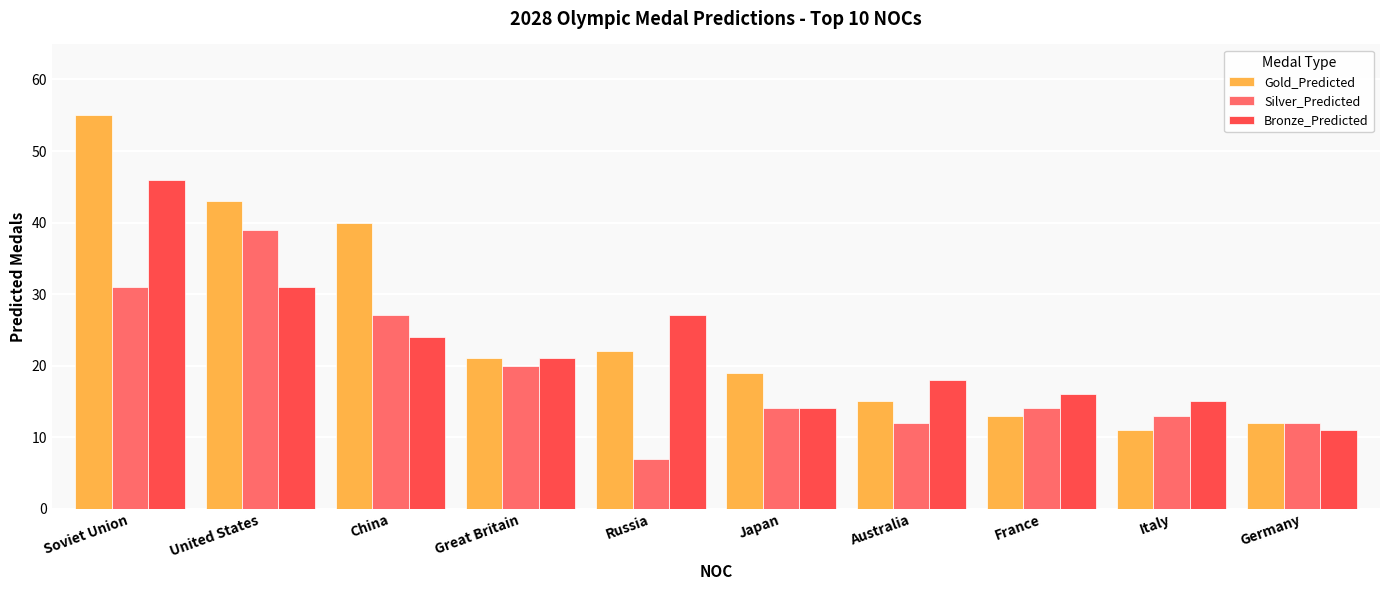

What is the sum of the Silver_Predicted values at Germany and Australia?

24